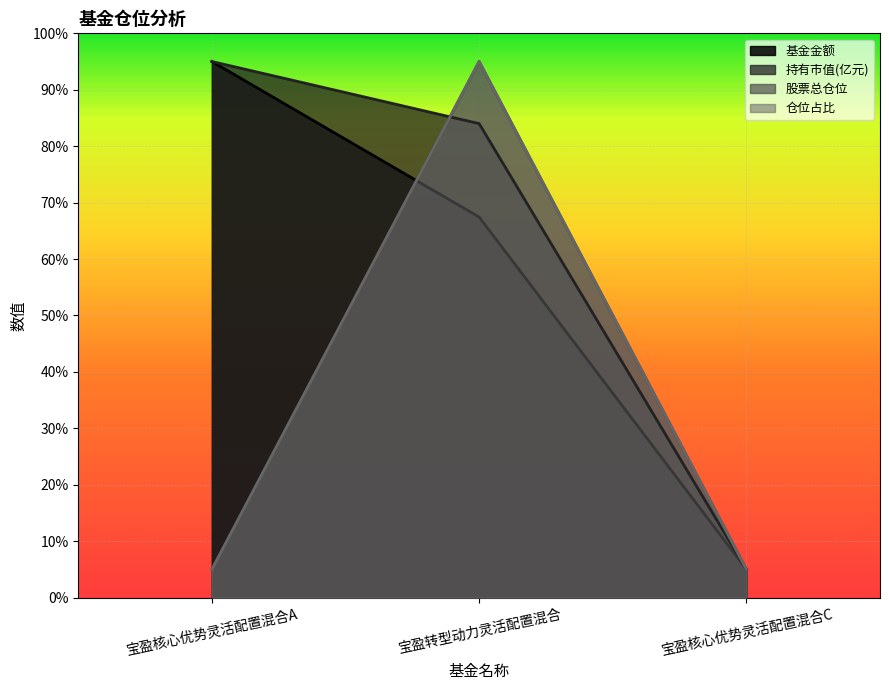

Rank the categories by 股票总仓位 value from lowest to highest.

宝盈核心优势灵活配置混合A, 宝盈核心优势灵活配置混合C, 宝盈转型动力灵活配置混合